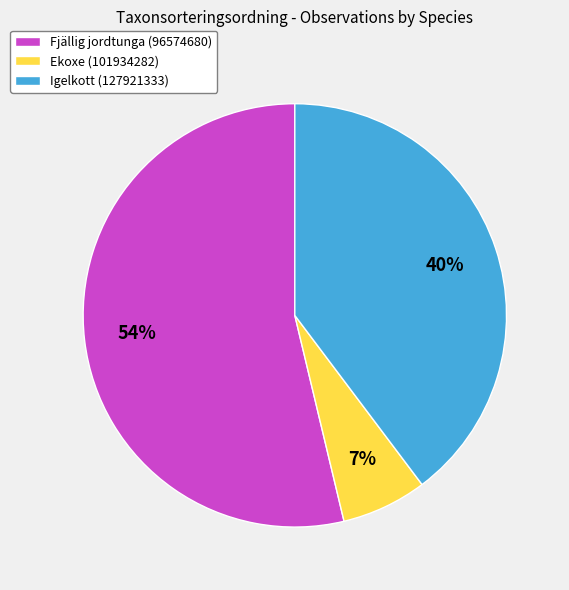

To the nearest percent, what percentage of the pie is Ekoxe (101934282)?

7%